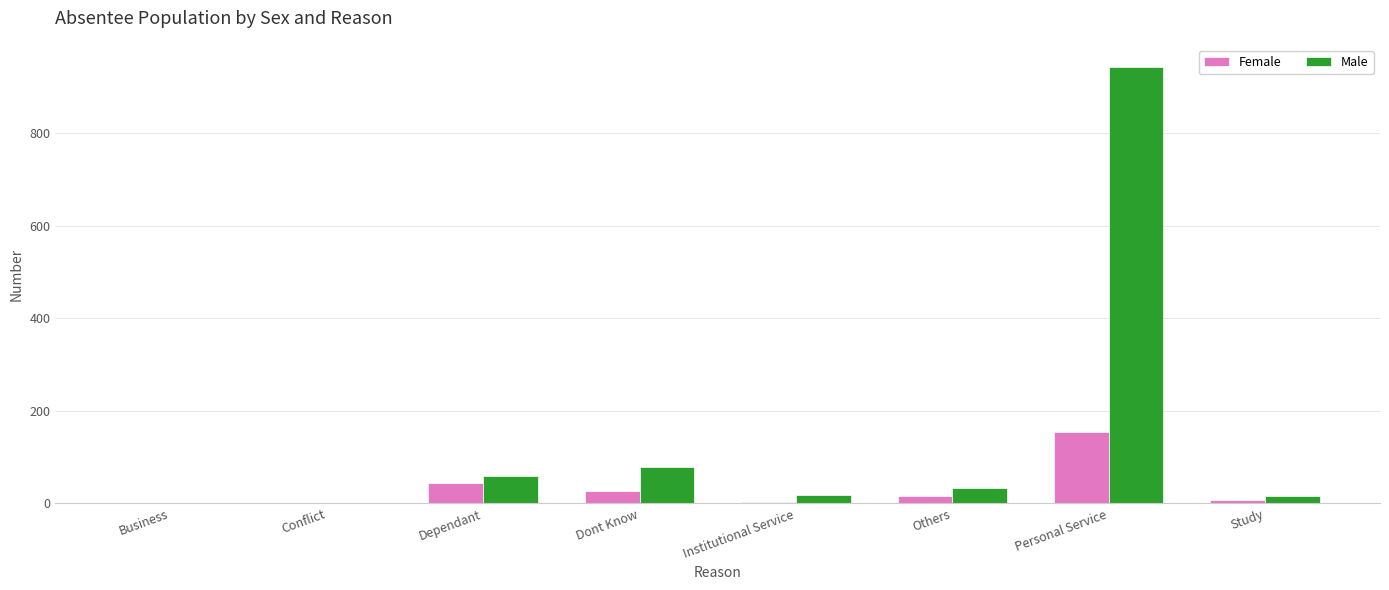

Between Others and Personal Service, which series saw the biggest shift?

Male